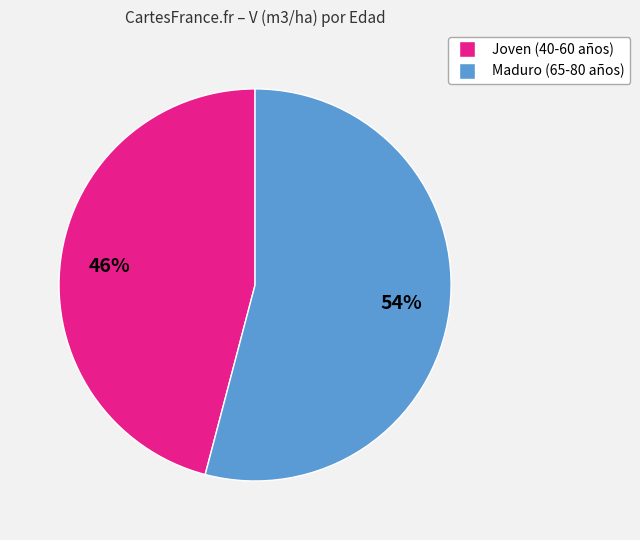

Does any single category account for the majority?

Yes